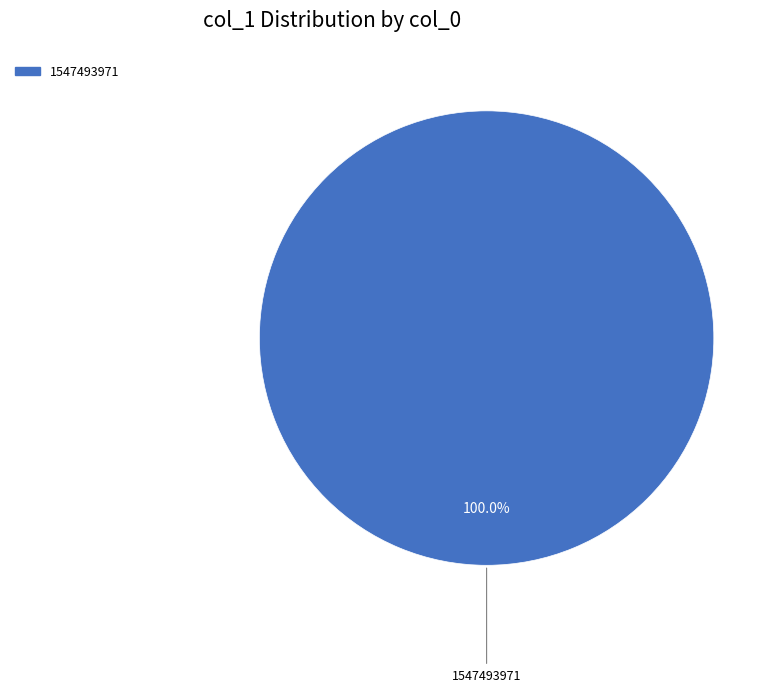

Does any single category account for the majority?

Yes